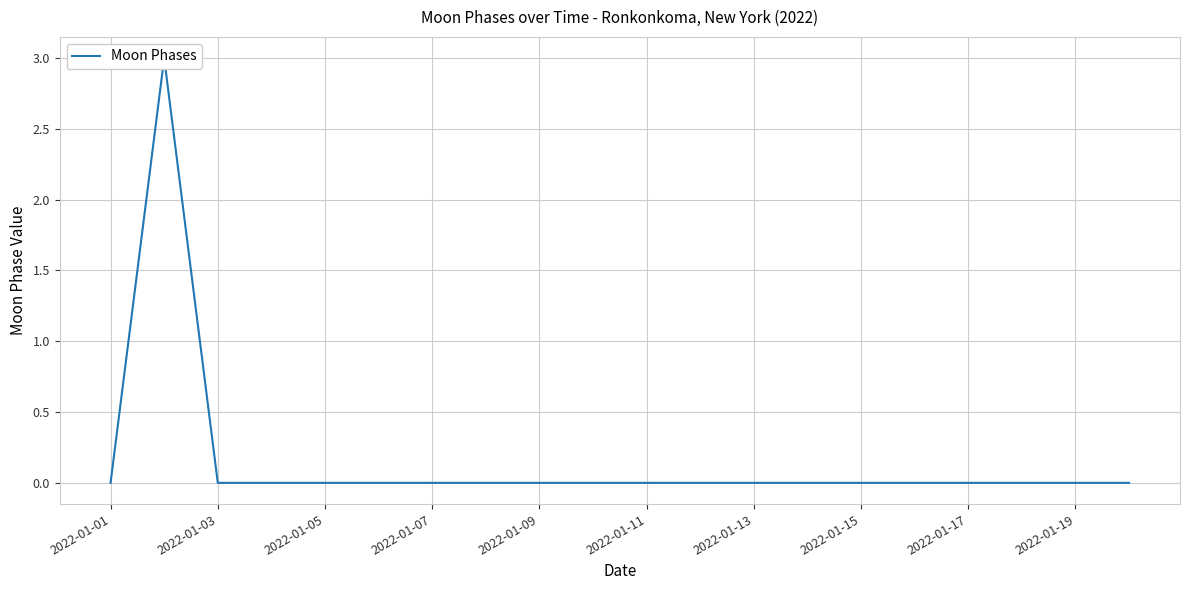

The value at 2022-01-07 is 0. True or false?

True